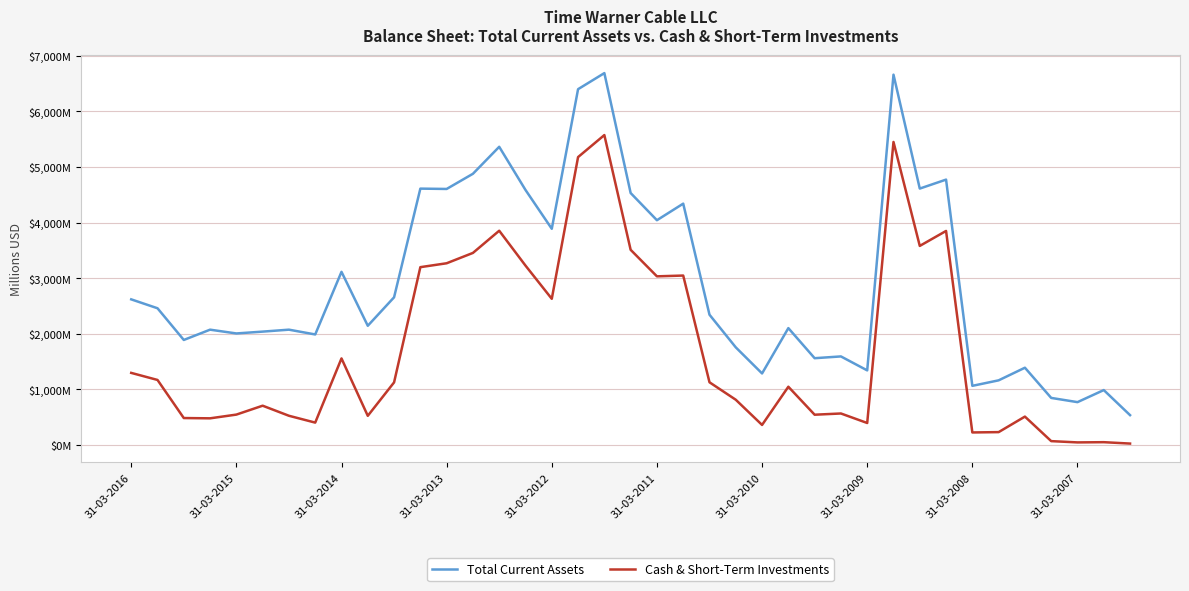

What are all the series names shown in the legend?

Total Current Assets, Cash & Short-Term Investments